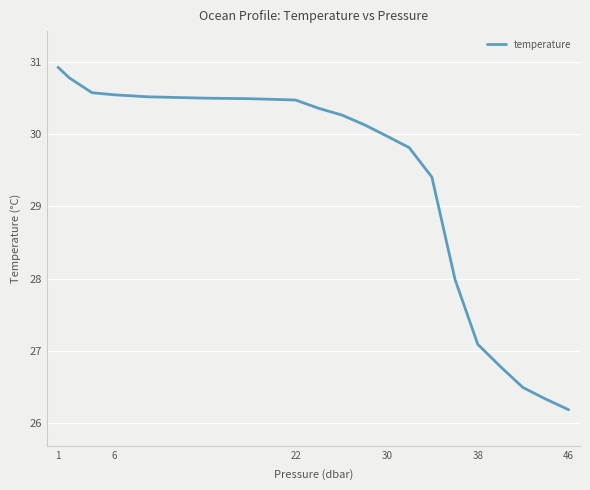

What is the difference between the maximum and minimum values?

4.7